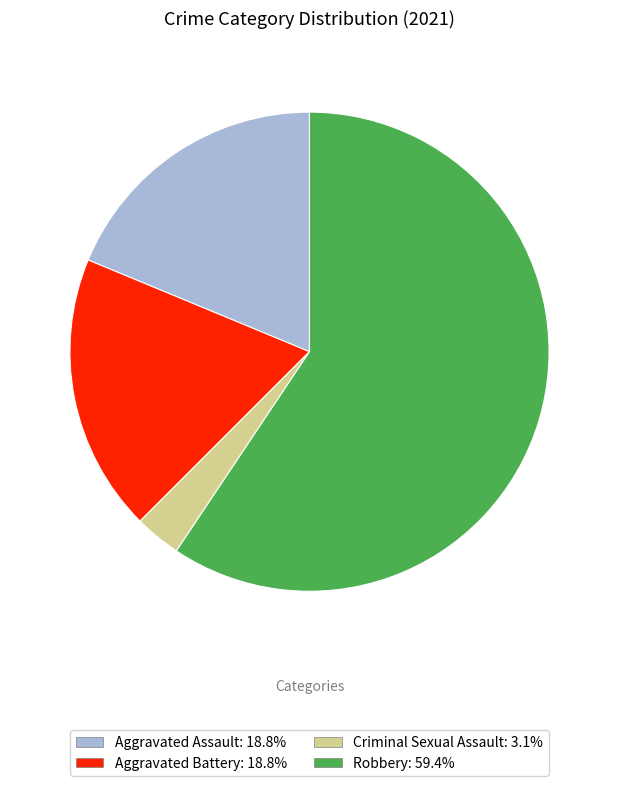

Which has a higher value, Aggravated Assault or Robbery?

Robbery